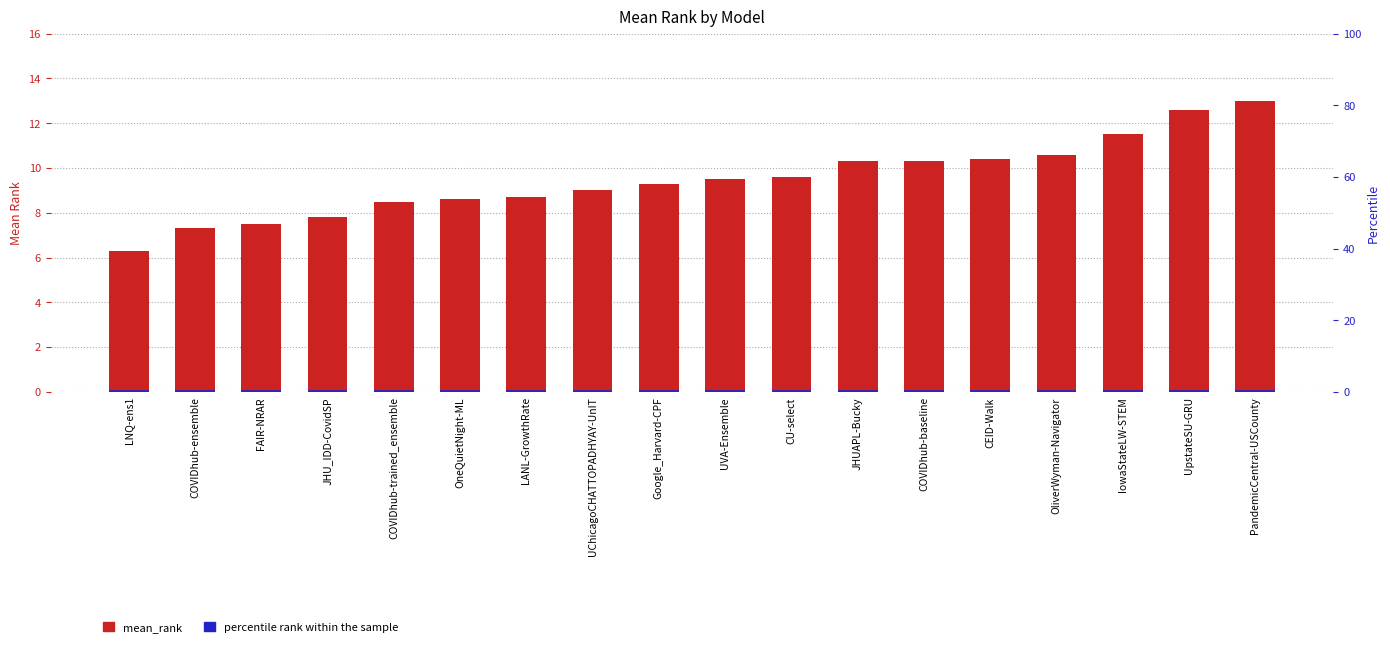

What is the difference between the highest and lowest values at JHU_IDD-CovidSP?

7.3